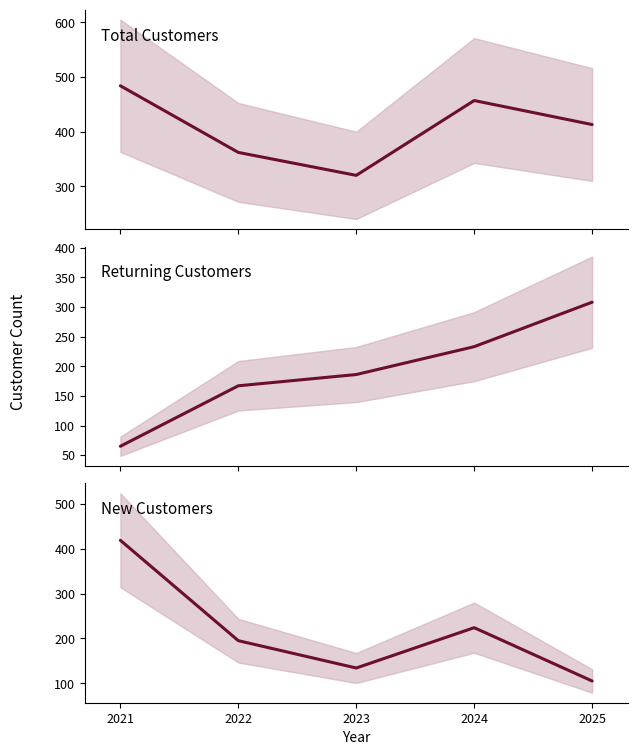

Between 2022 and 2023, which series saw the biggest shift?

New Customers